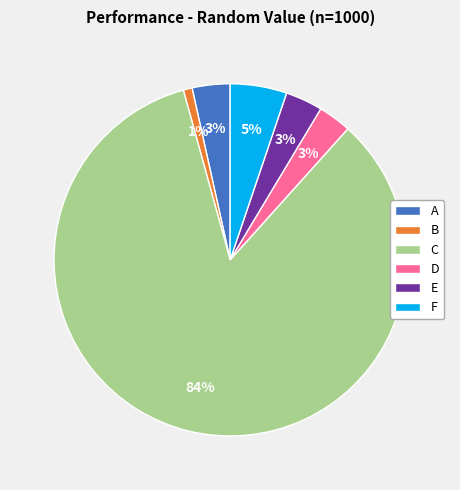

True or false: B accounts for 1% of the total.

True